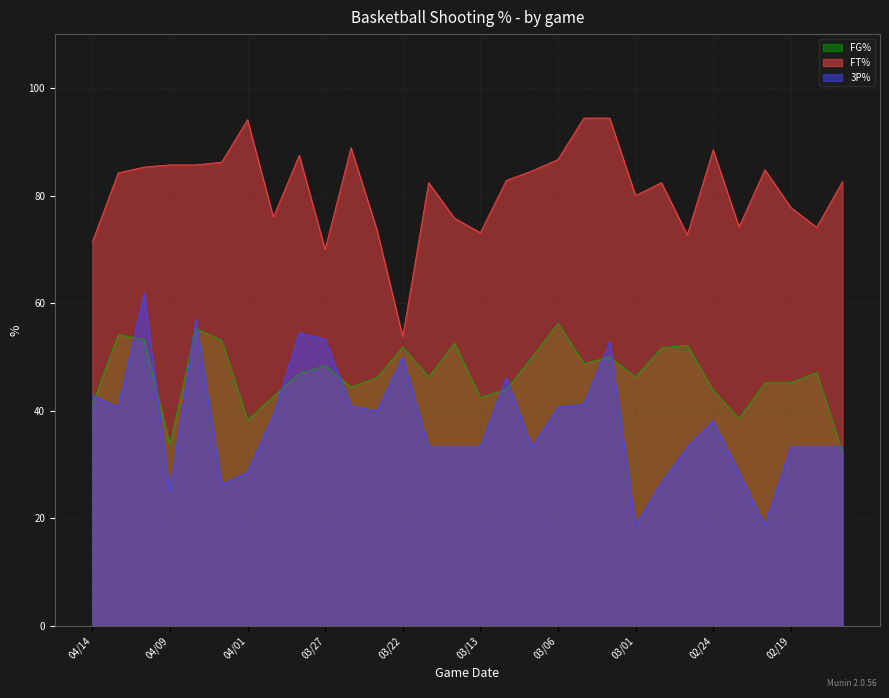

True or false: FT% and FG% intersect in this chart.

False